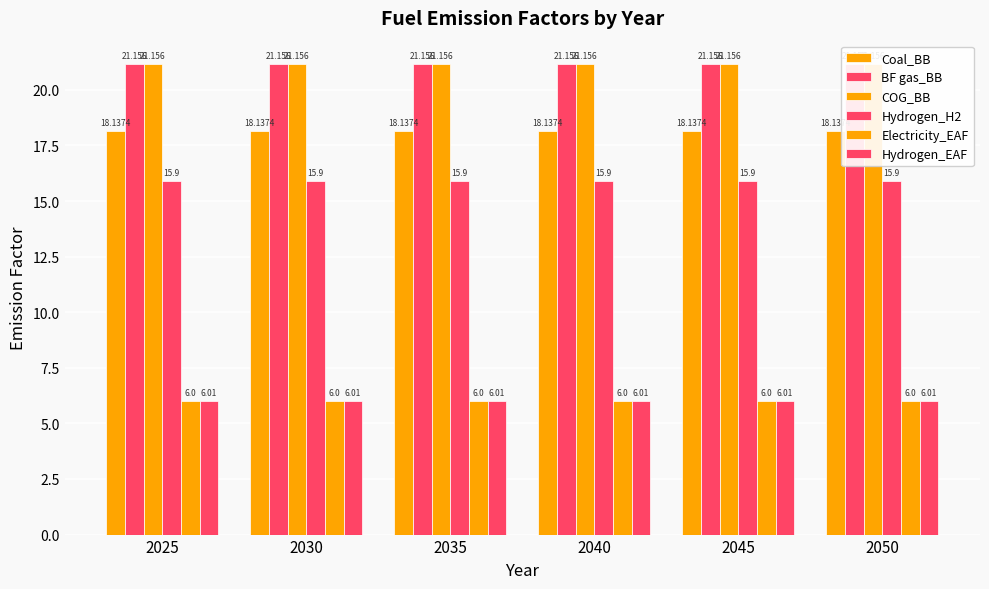

Read the Hydrogen_H2 value at 2050.

15.9